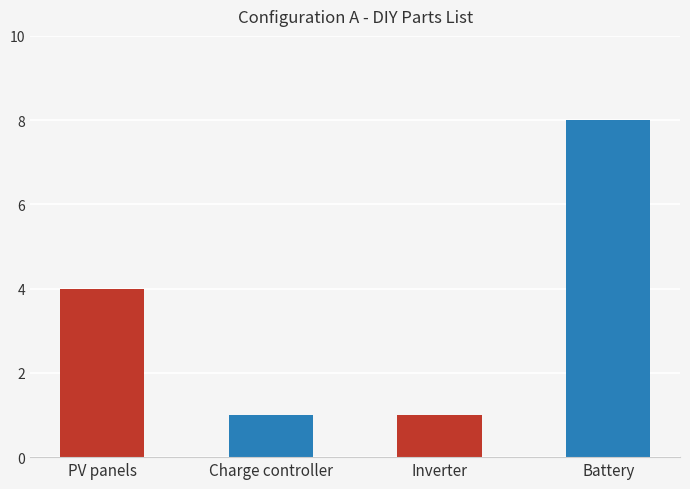

What is the change in value from PV panels to Charge controller?

-3